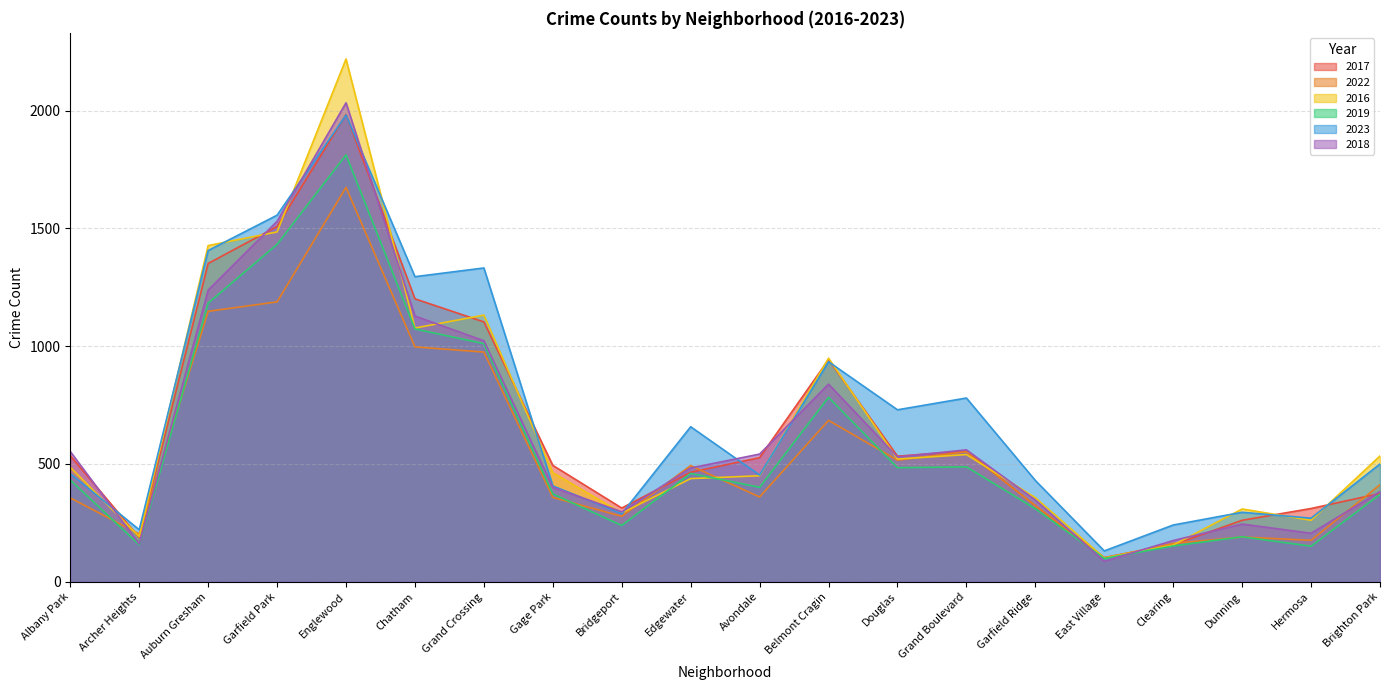

Rank the series by their maximum value, from highest to lowest.

2016, 2018, 2017, 2023, 2019, 2022